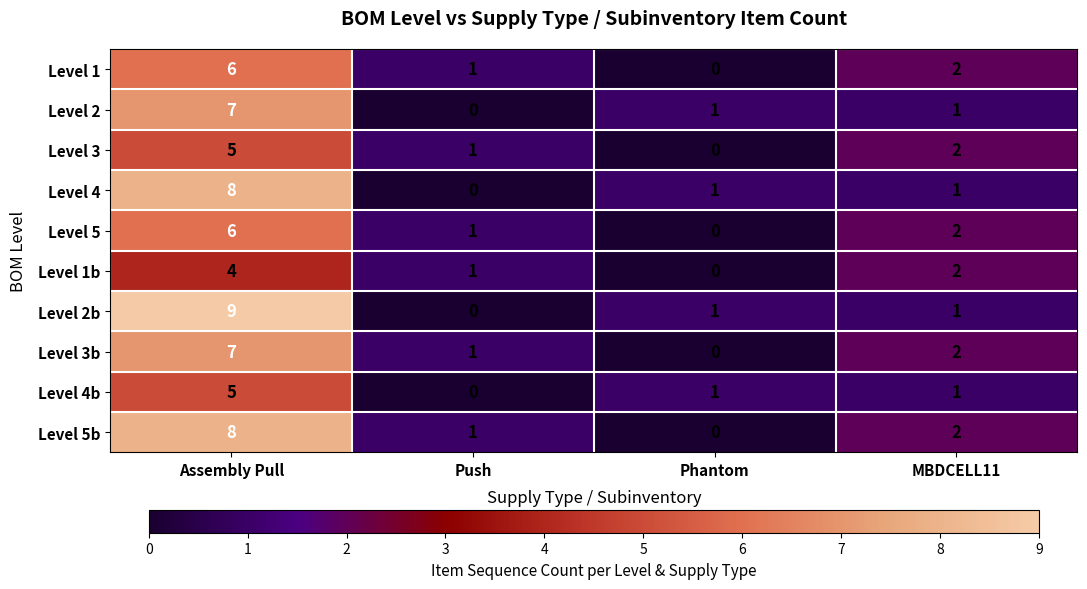

What is the sum of all Level 4 values?

10